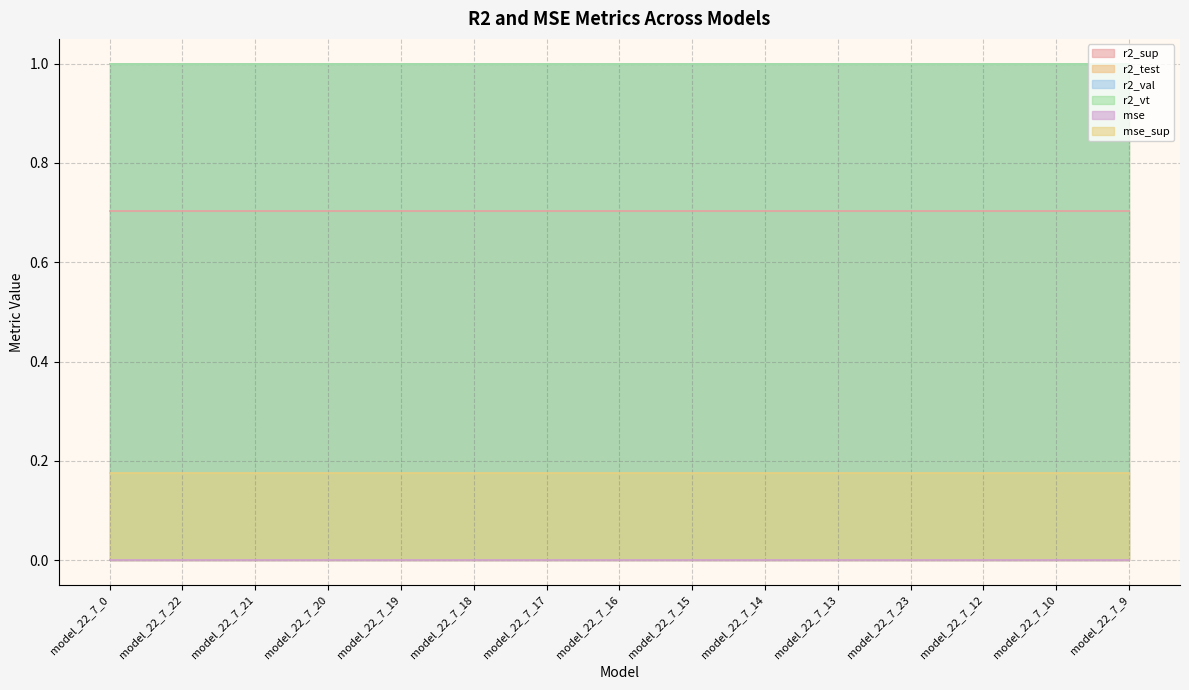

Is it true that r2_val equals 1.0 at model_22_7_13?

True